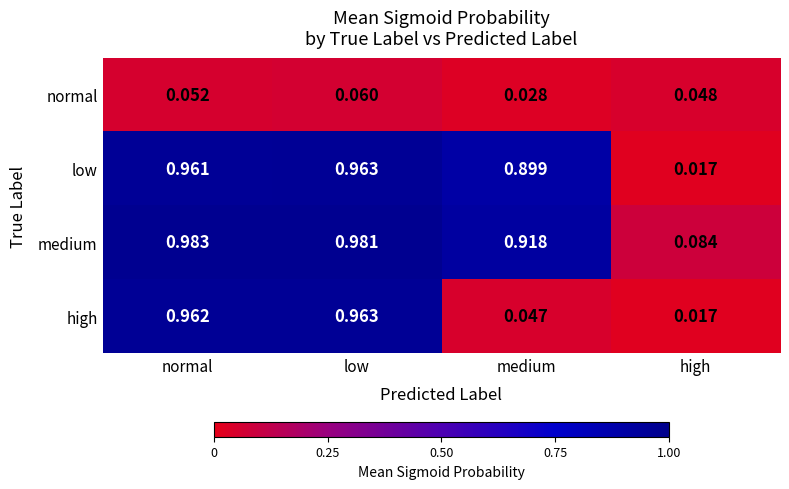

Which label corresponds to the largest value in the chart?

normal